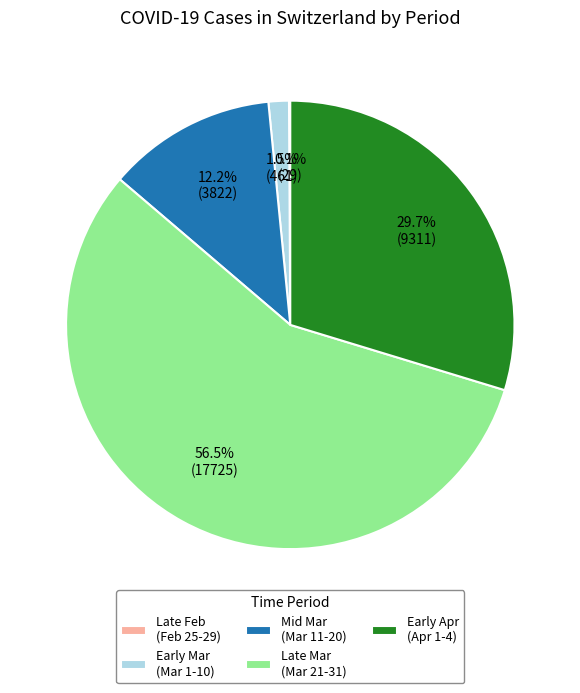

Combined, do Early Apr (Apr 1-4) and Mid Mar (Mar 11-20) account for over 50%?

No